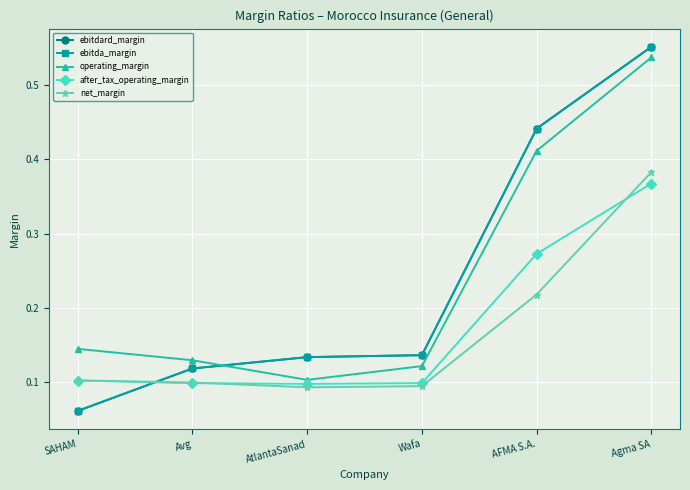

What is the difference between the maximum and minimum values in the after_tax_operating_margin series?

0.3